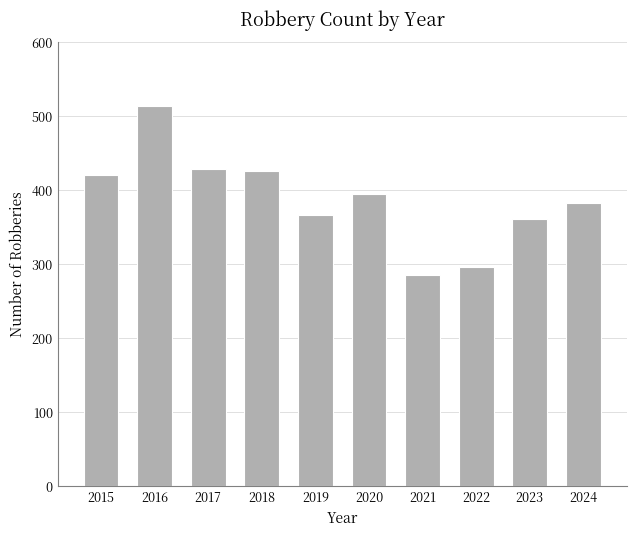

Where is the data nearest to the value 399?

2020